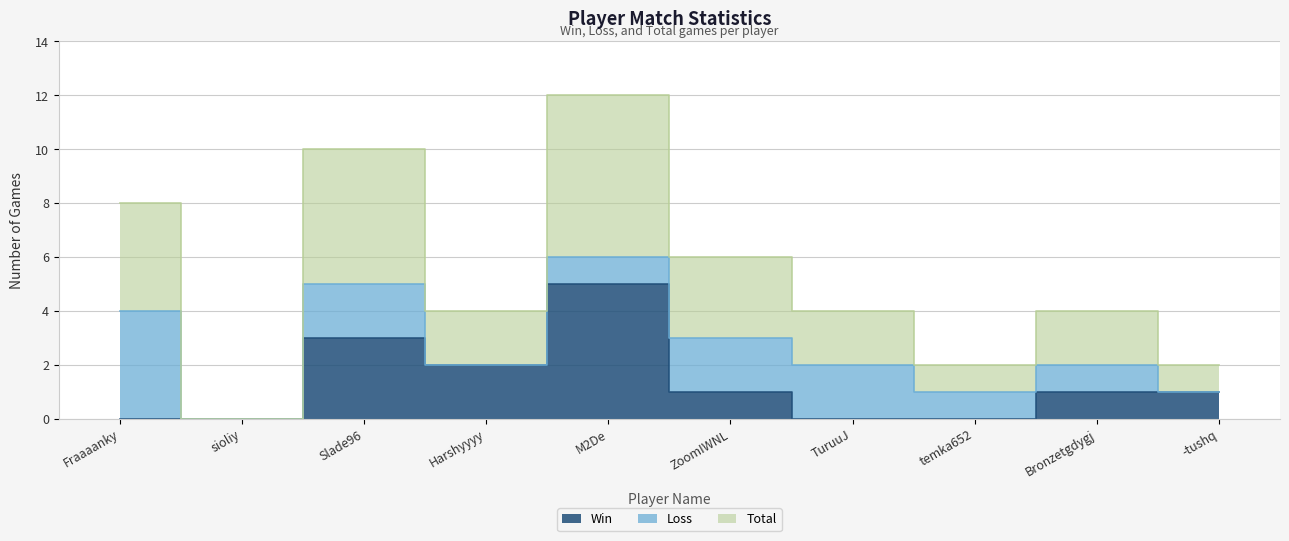

What is the difference between the maximum and minimum values in the Win series?

5